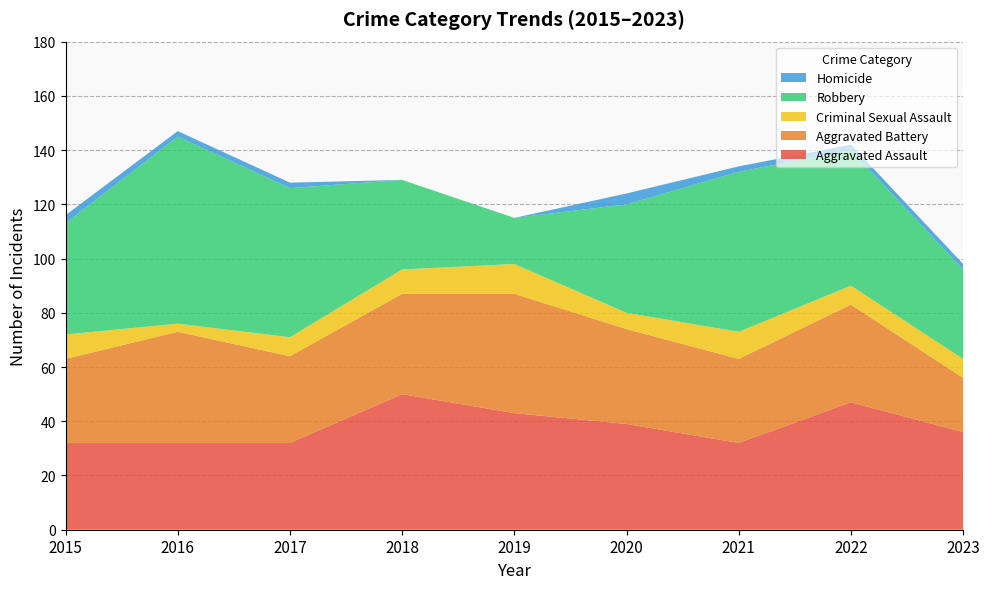

Reading left to right, transcribe all the data shown in this chart.

Aggravated Assault: 32	32	32	50	43	39	32	47	36
Aggravated Battery: 31	41	32	37	44	35	31	36	20
Criminal Sexual Assault: 9	3	7	9	11	6	10	7	7
Robbery: 41	69	55	33	17	40	59	50	33
Homicide: 3	2	2	0	0	4	2	2	2